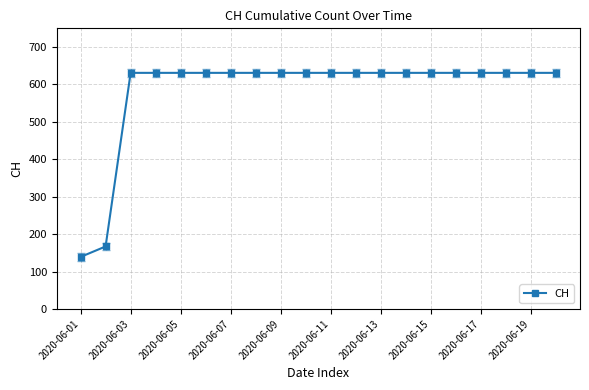

Reading left to right, list all the values displayed in this chart.

139	167	631	631	631	631	631	631	631	631	631	631	631	631	631	631	631	631	631	631